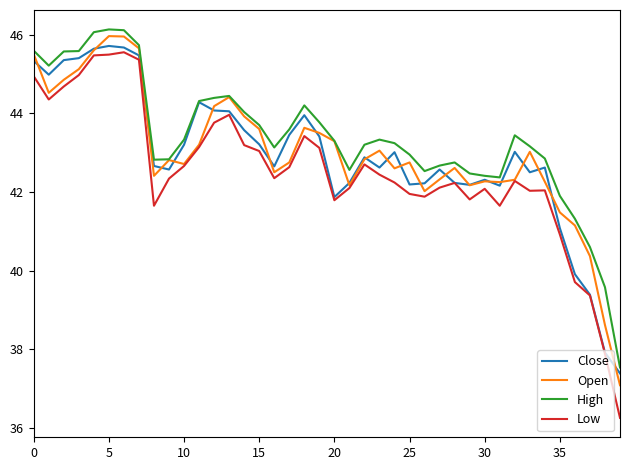

What is the highest value of the High series?

46.1